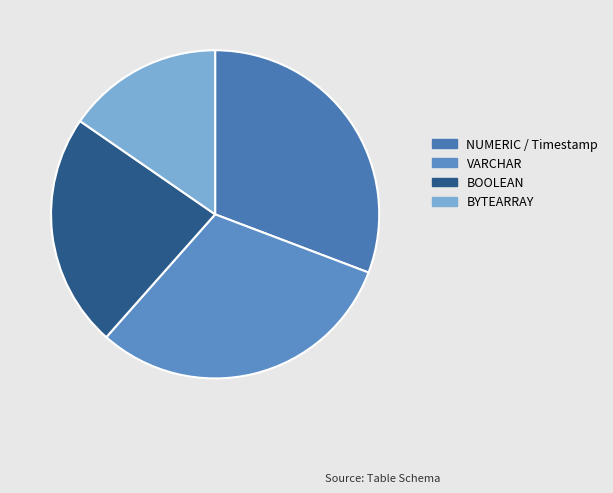

Count the number of slices in the pie.

4